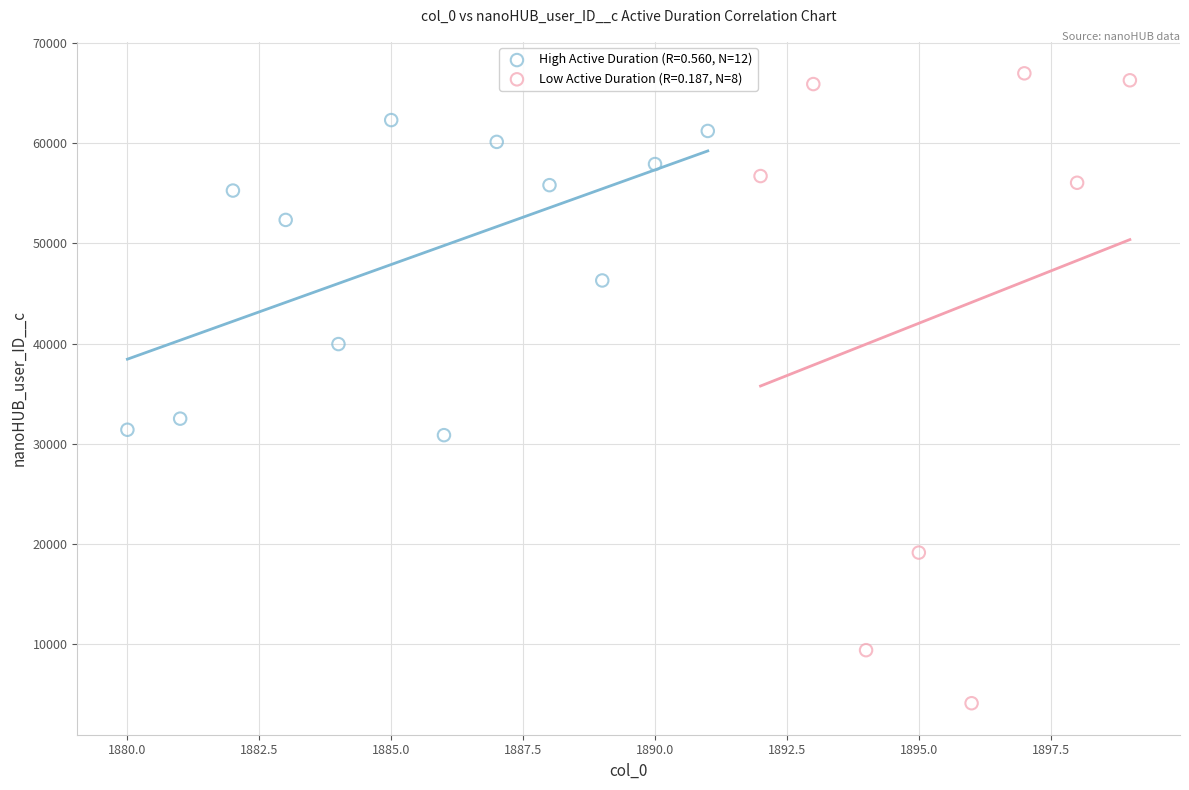

Which series contains the lowest Y value?

Low Active Duration (R=0.187, N=8)